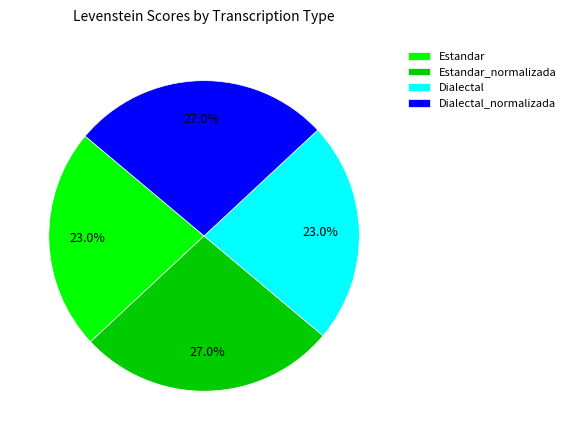

To the nearest percent, what percentage of the pie is Dialectal?

23%